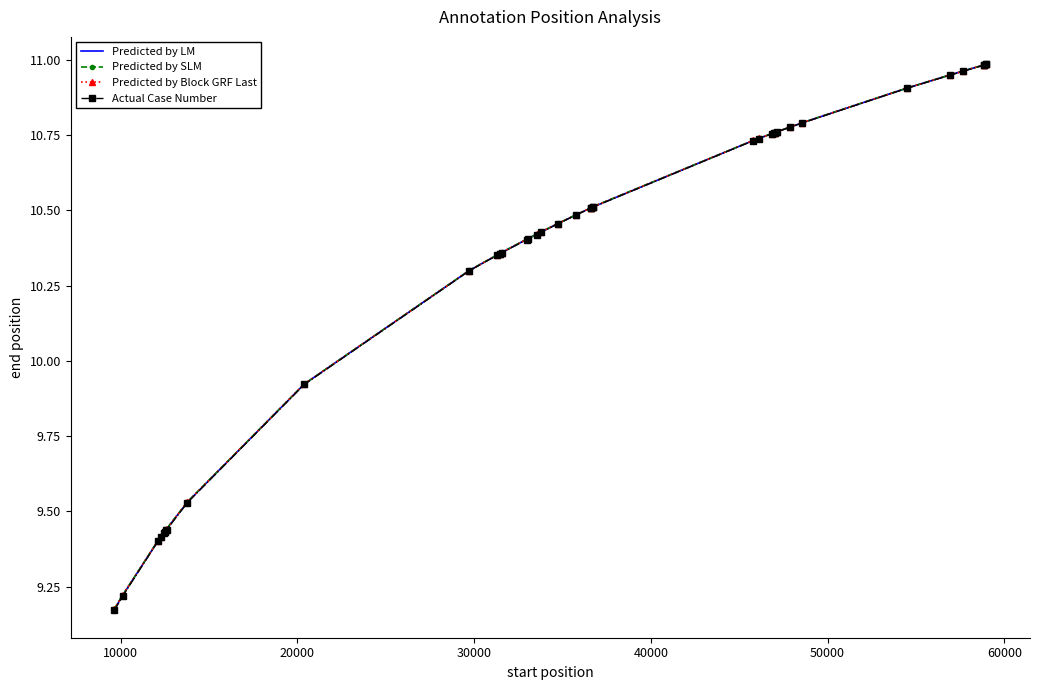

Which series has the widest spread of values?

Actual Case Number